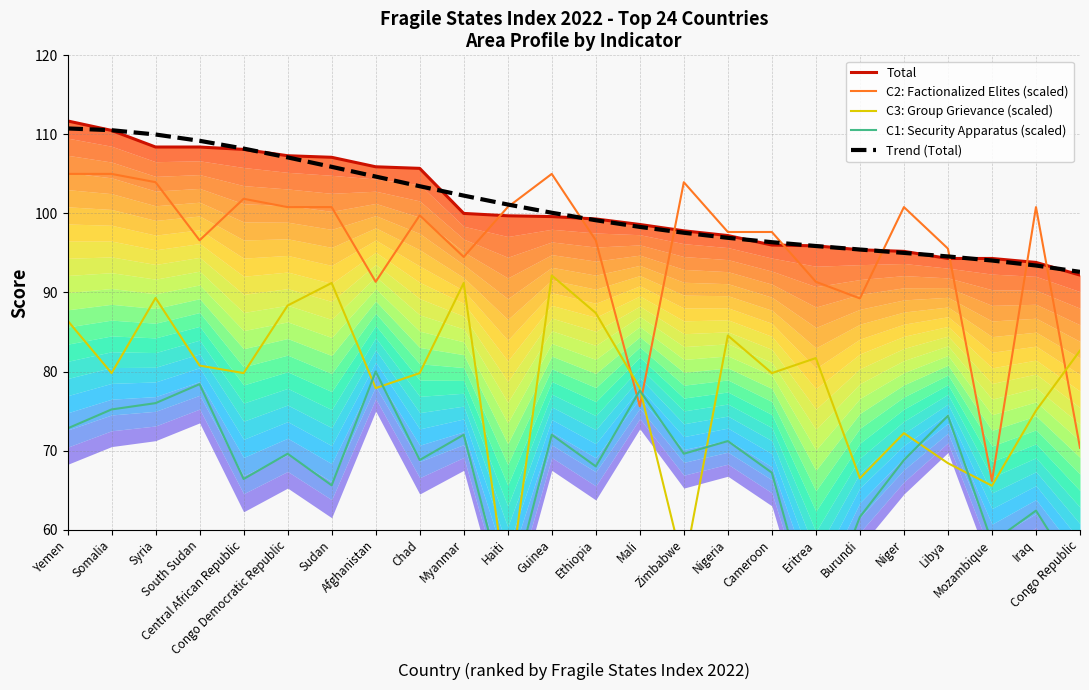

At which label is C2: Factionalized Elites (scaled) closest to 85?

Burundi